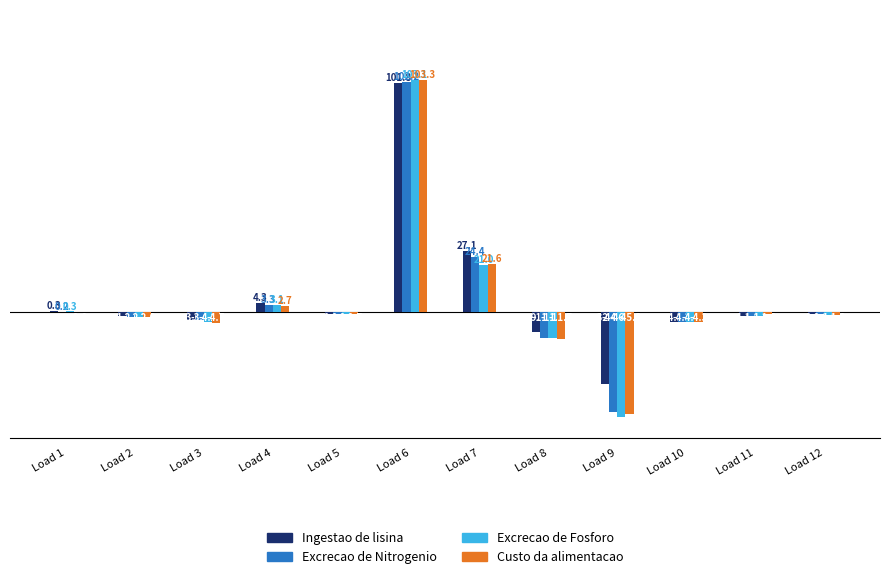

How many data points in Excrecao de Nitrogenio are above 0?

4